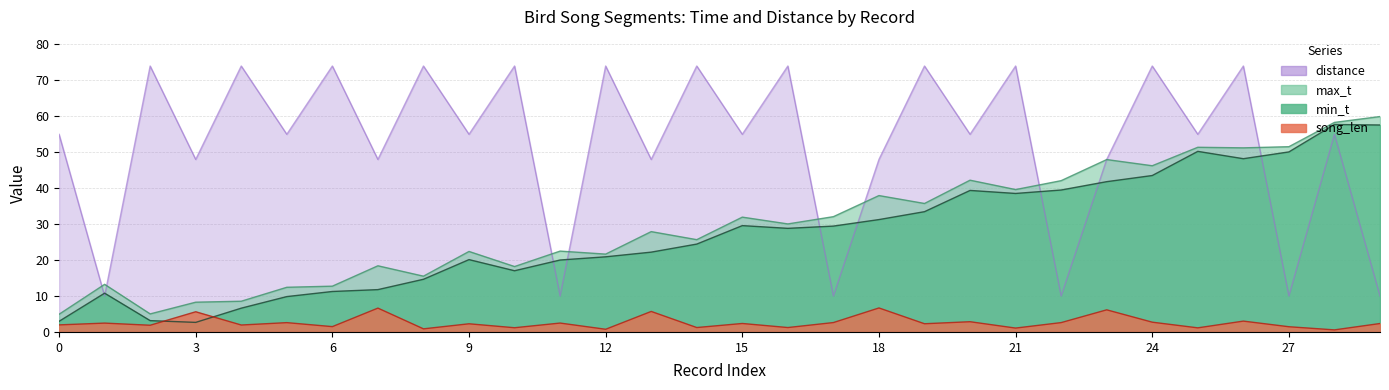

Which category has the lowest value in the song_len series?

28